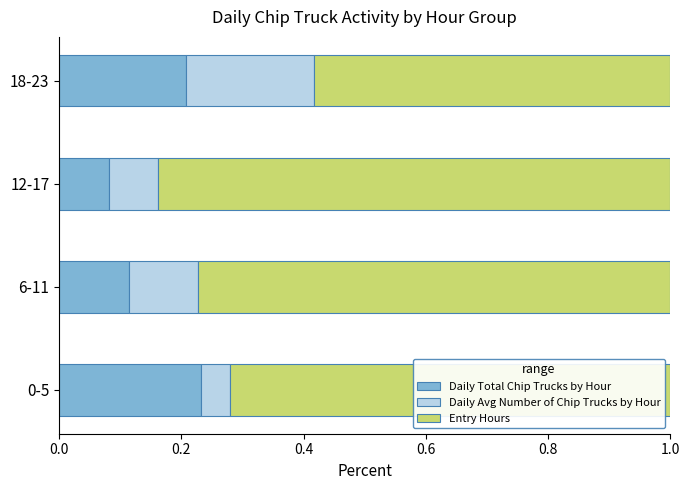

Where is Daily Total Chip Trucks by Hour nearest to the value 0?

12-17